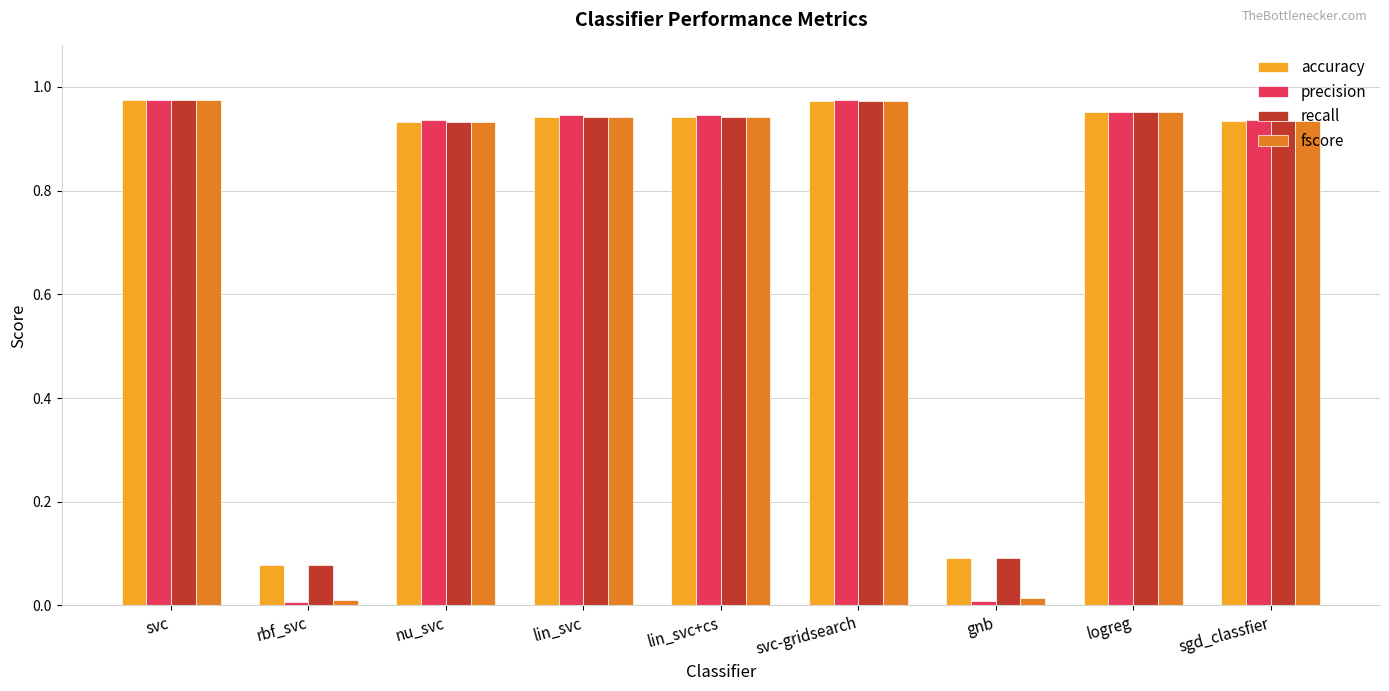

What is the label of the 4th bar from the right?

svc-gridsearch